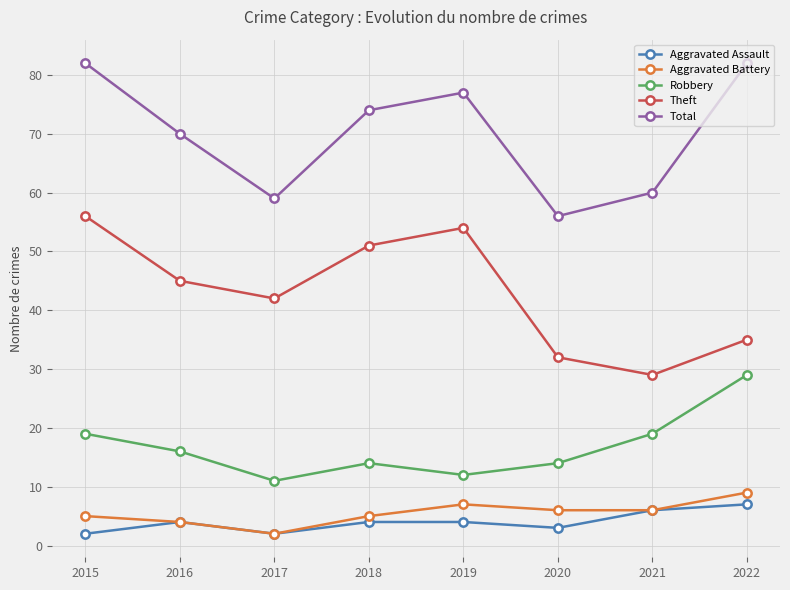

True or false: Aggravated Assault and Robbery intersect in this chart.

False